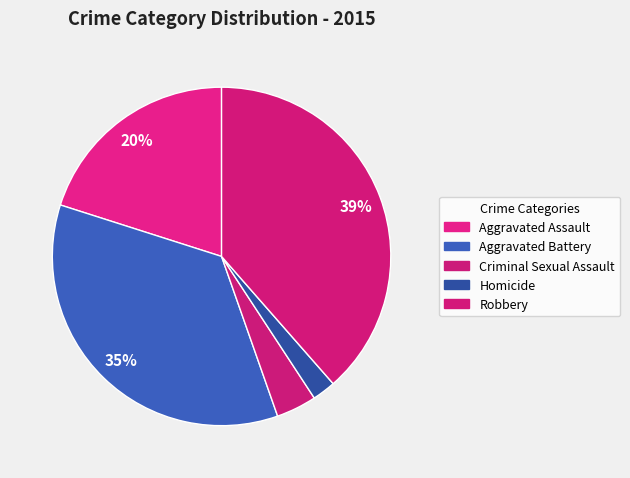

Which category has the biggest portion of the pie?

Robbery